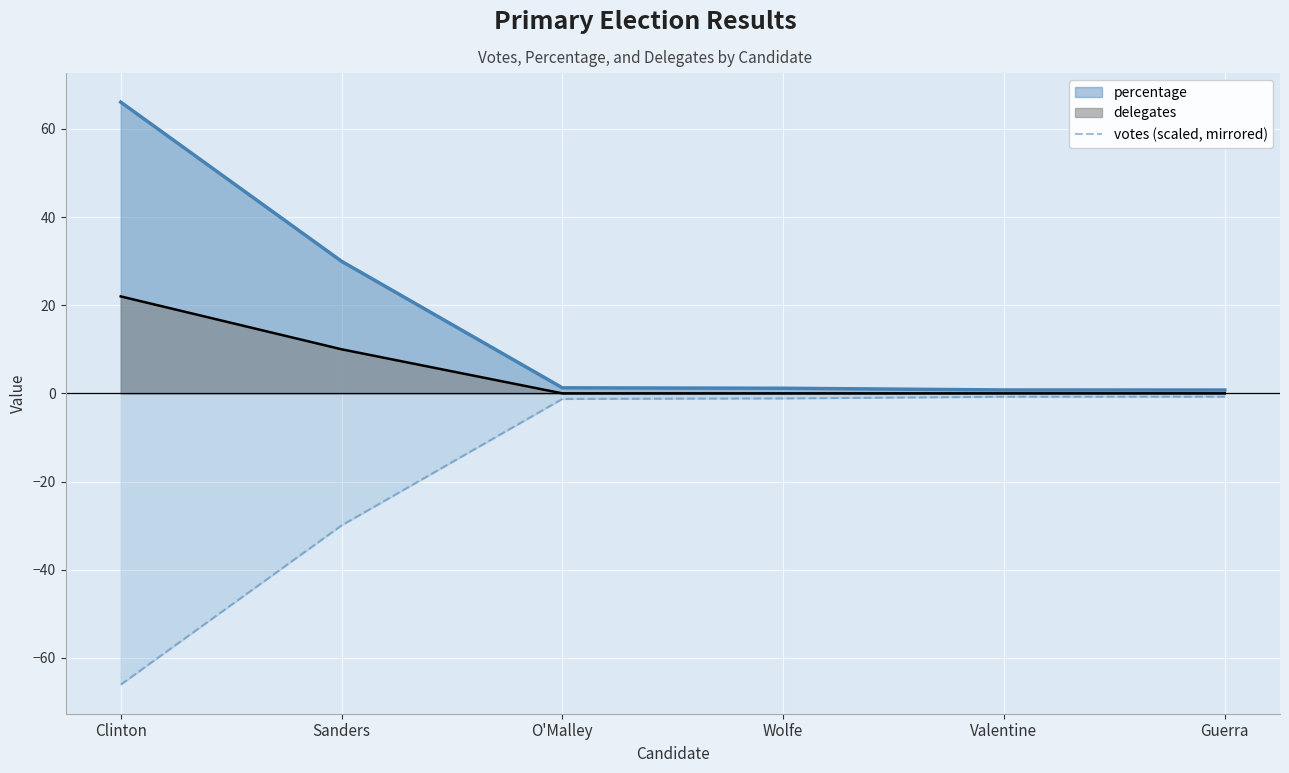

Which category has the highest value in the delegates series?

Clinton